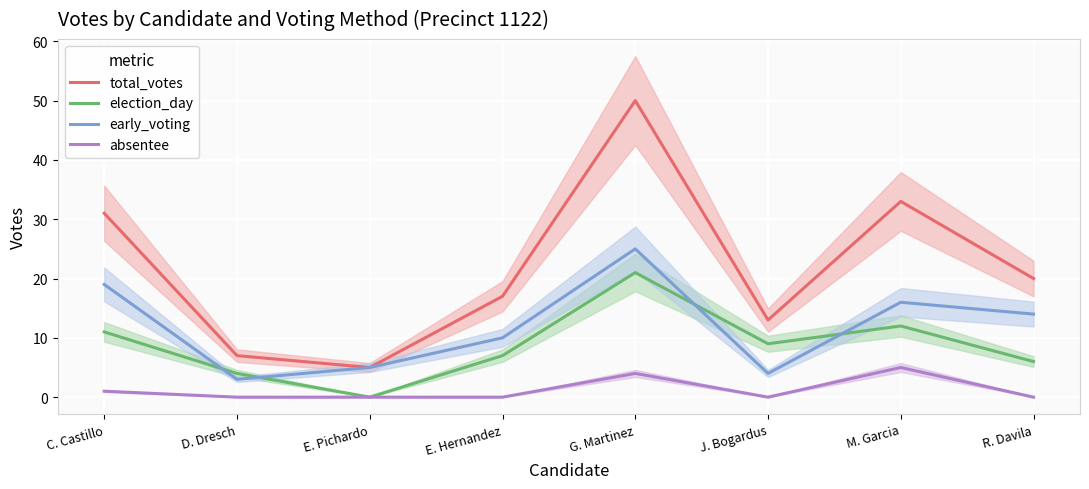

What is the label of the 5th point from the right?

E. Hernandez